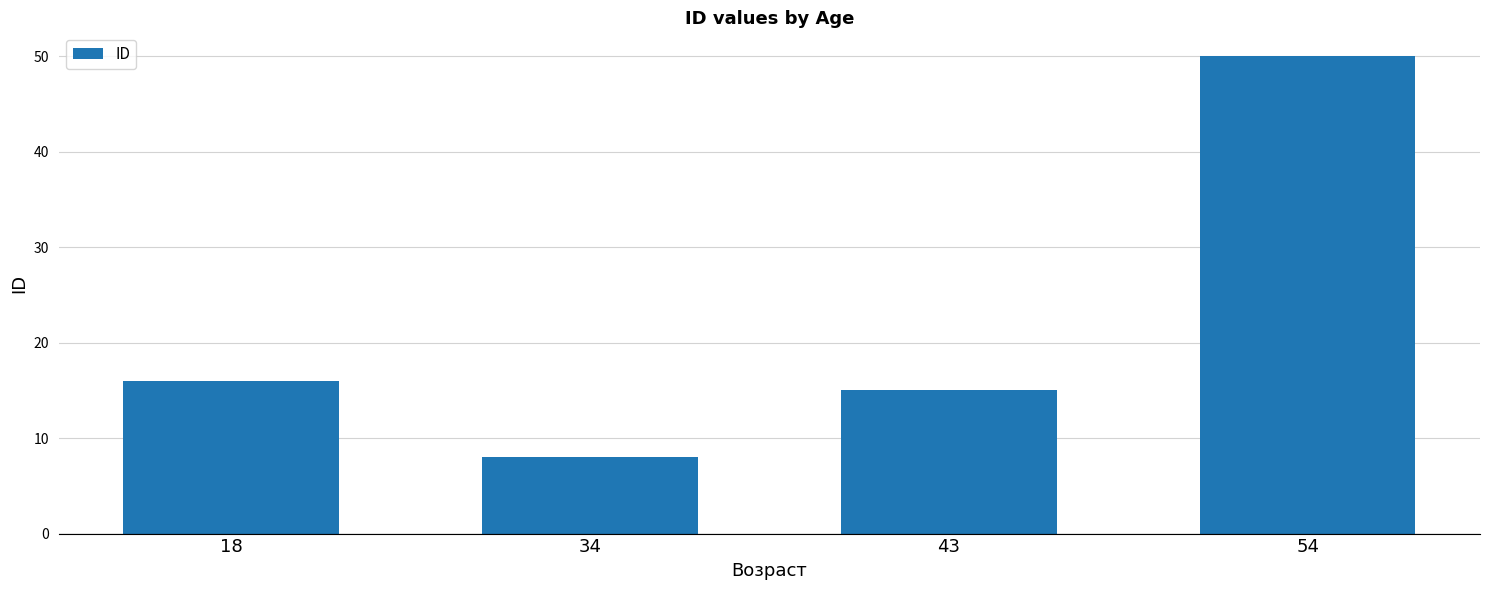

Which has a higher value, 43 or 54?

54